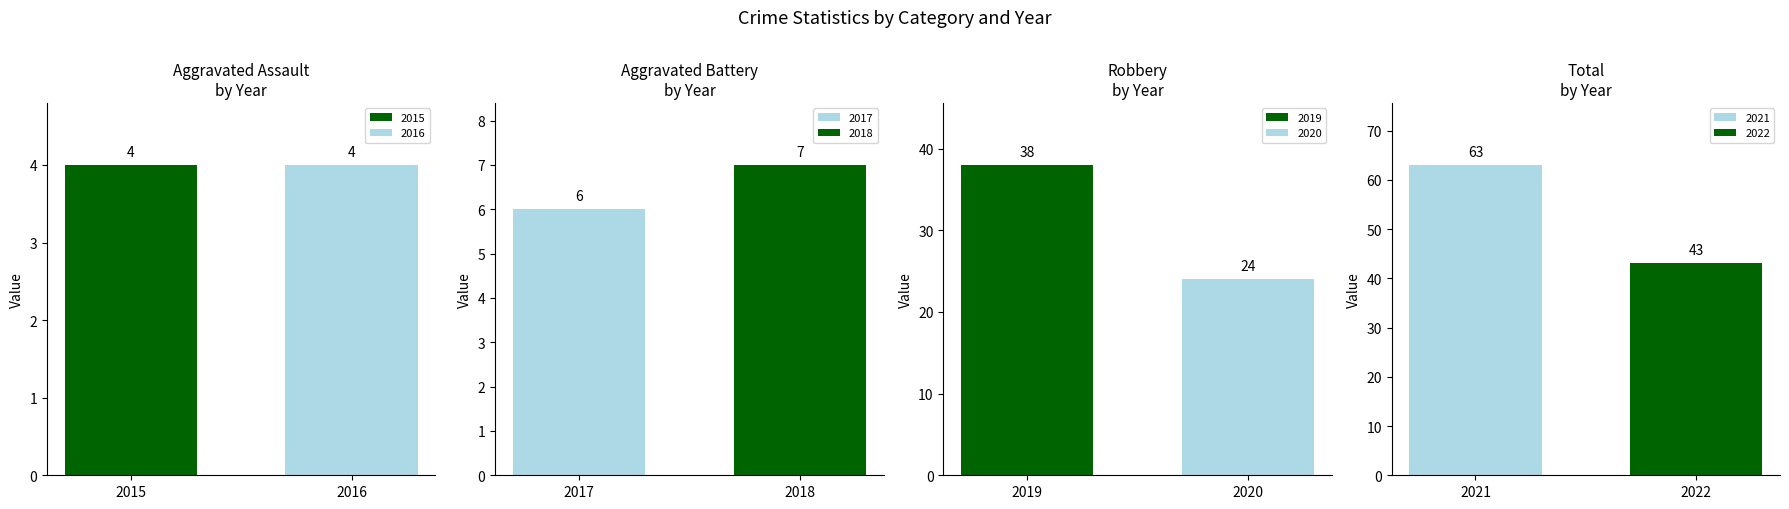

What is the minimum value for 2018?

7